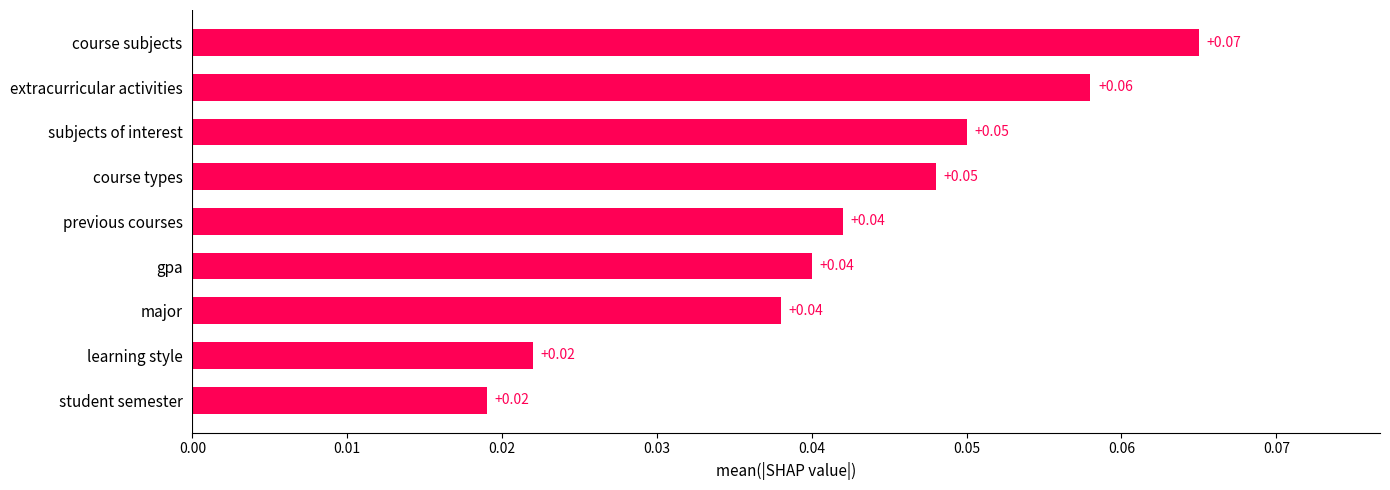

What is the label of the 1st bar from the bottom?

student semester